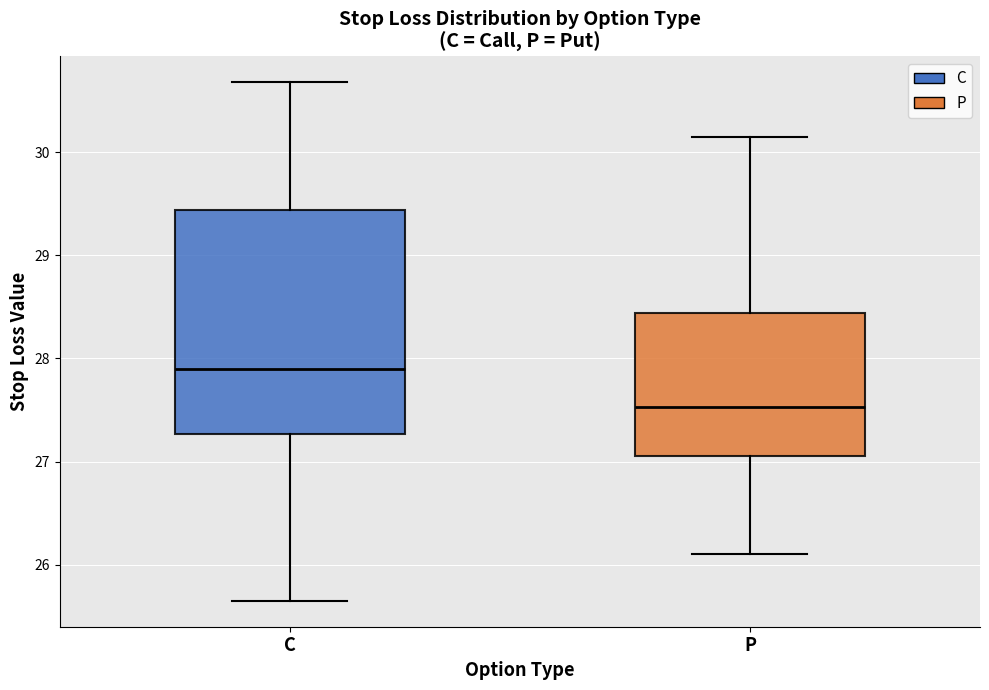

Reading left to right, read every box against the y-axis: the position of its median line, the range the box covers, and the ends of its whiskers. The values are not printed on the chart, so give them approximately, as read against the axis.

C: median 27.9, box 27.3 to 29.4, whiskers 25.7 to 30.7
P: median 27.5, box 27.1 to 28.4, whiskers 26.1 to 30.2